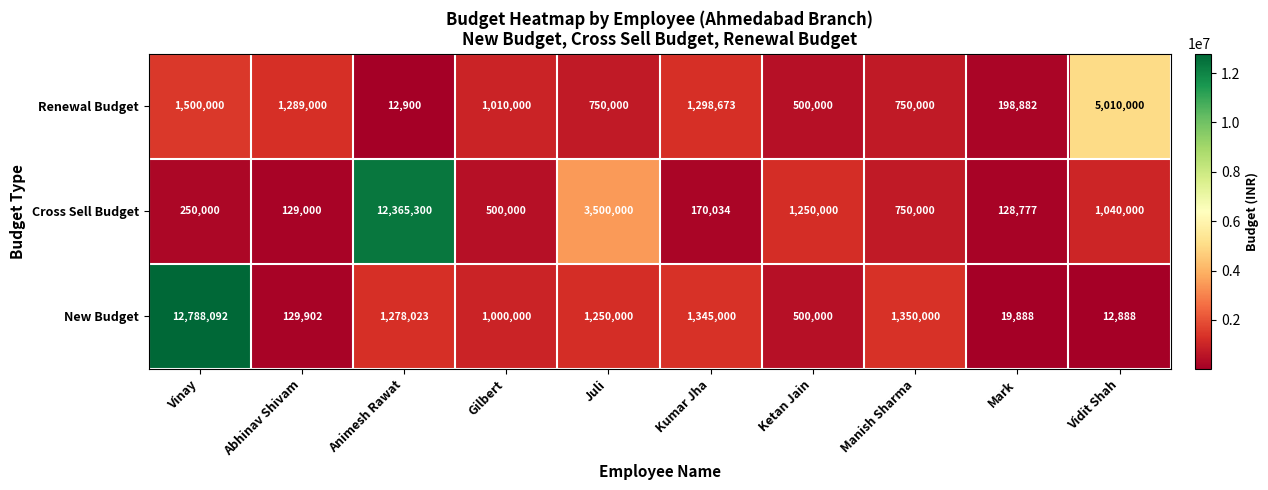

Between Juli and Vidit Shah, which series saw the biggest shift?

Renewal Budget